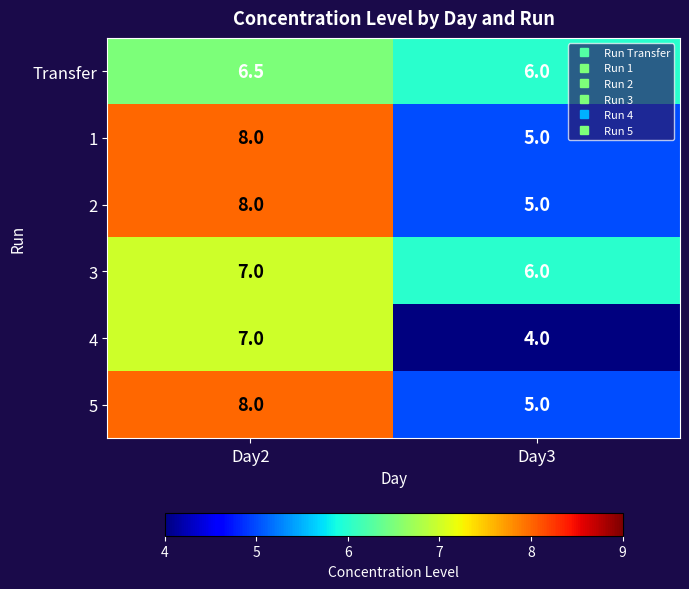

At how many categories does at least one series exceed 4?

2